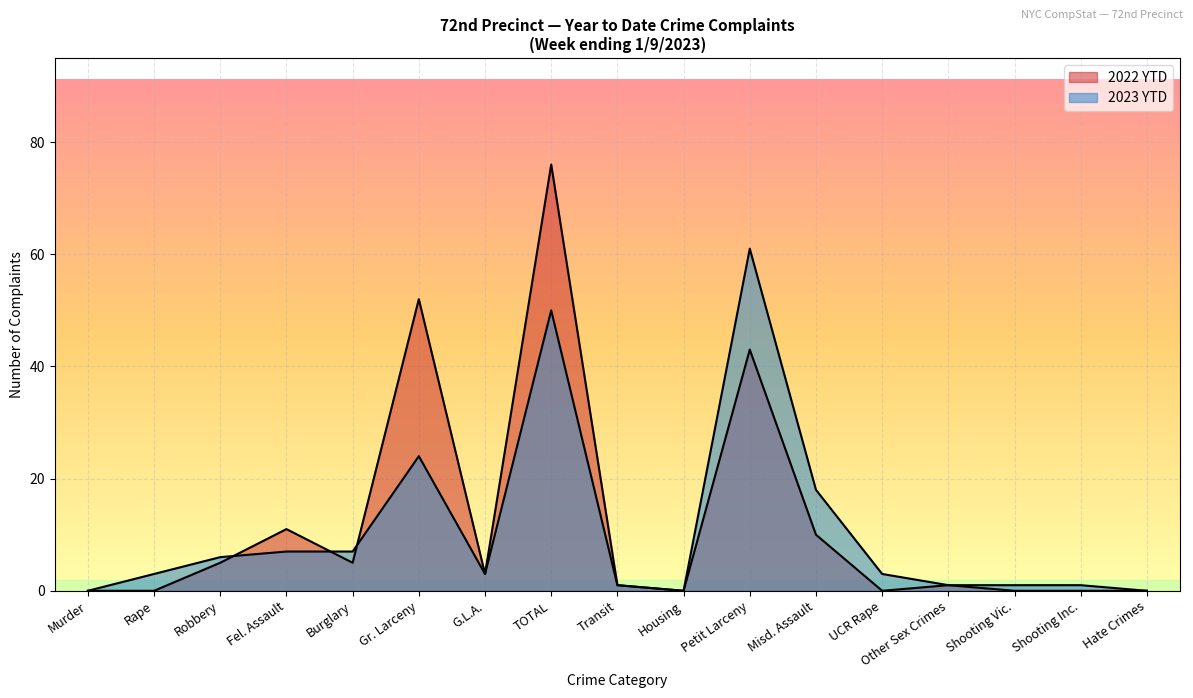

Which has a higher value, Gr. Larceny or TOTAL?

TOTAL